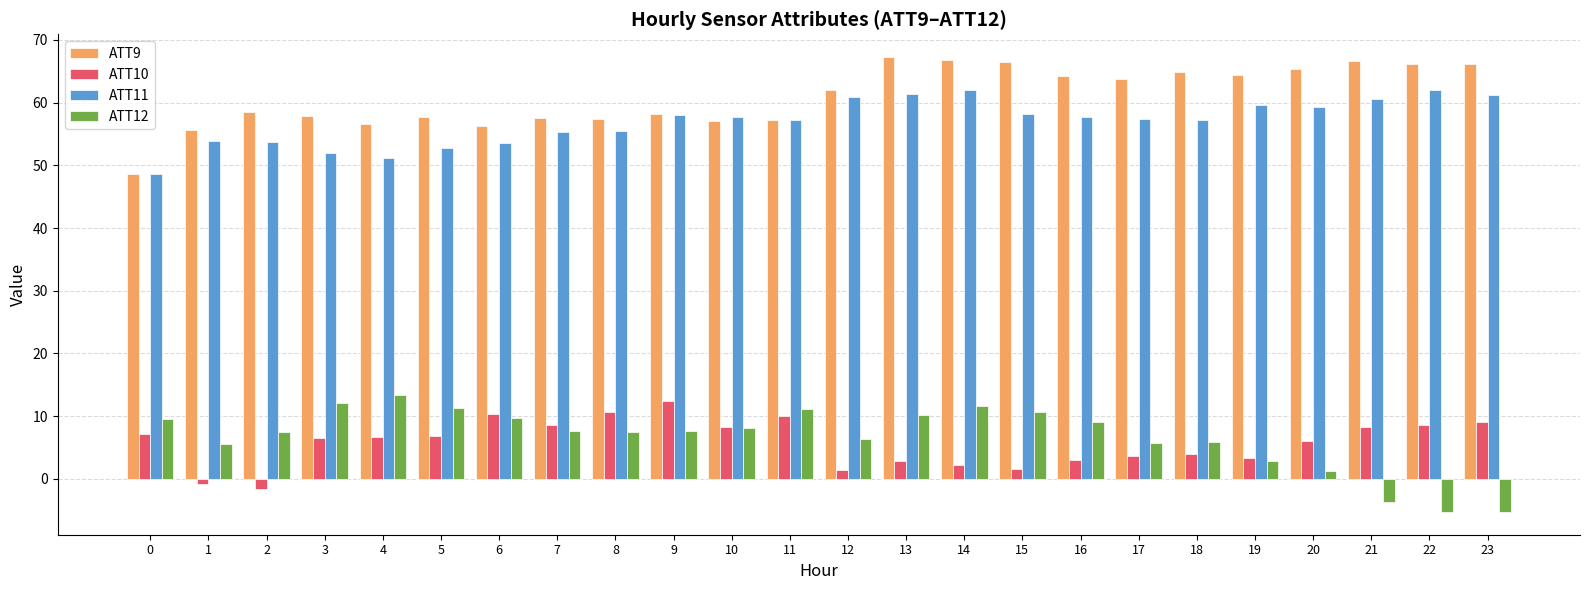

How many values in ATT10 are below zero?

2